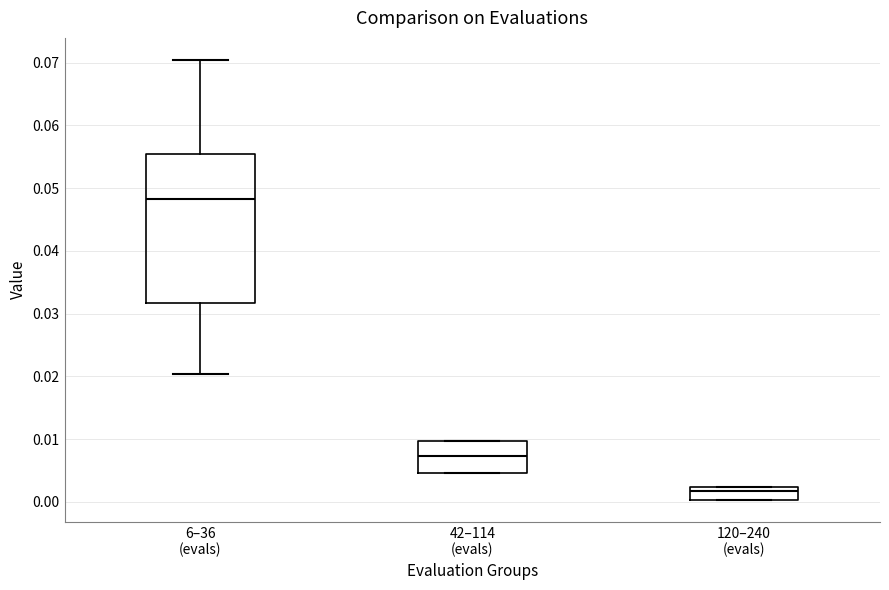

Where is the upper edge of the box for 42–114 (evals) on the y-axis? The values are not printed on the chart, so give them approximately, as read against the axis.

0.010